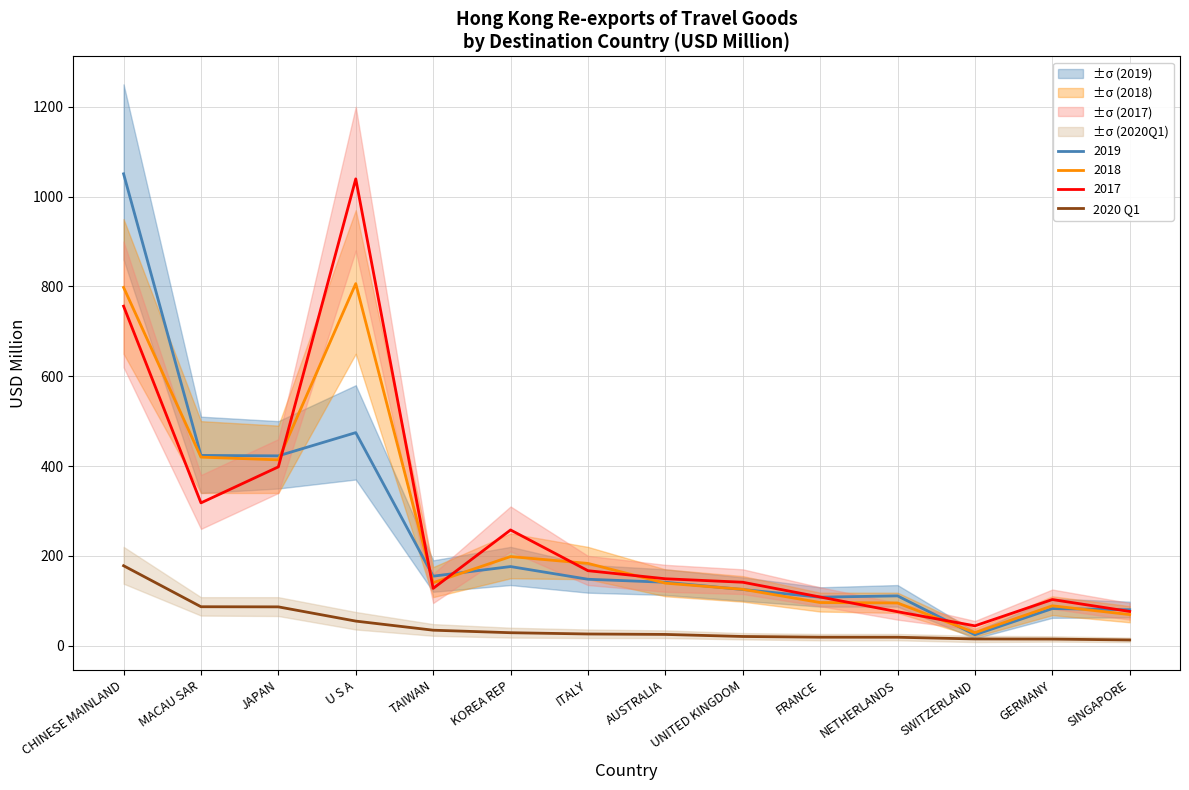

Does the chart display data point markers on the line(s)?

No